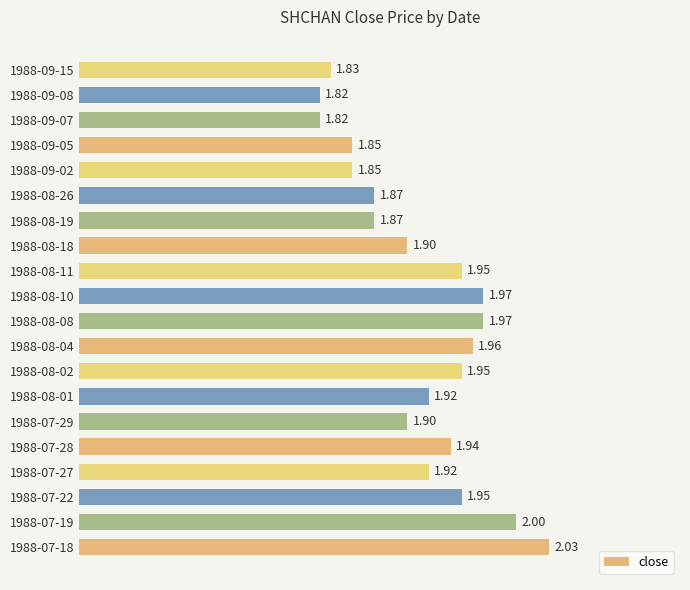

How many data points does each series have?

20